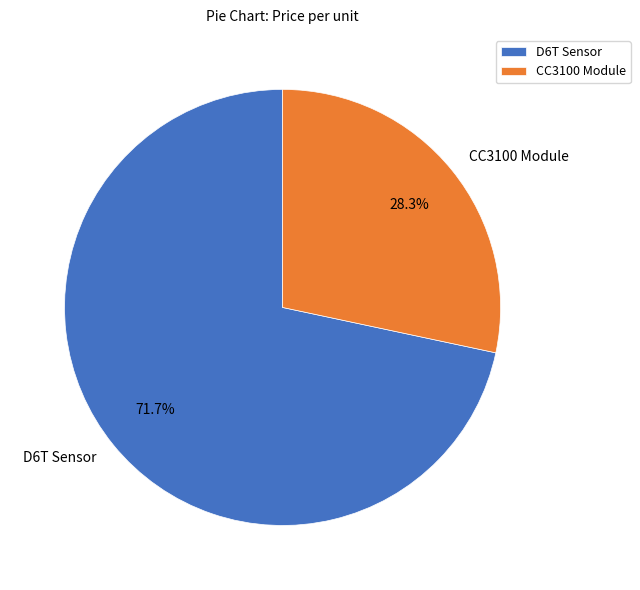

To the nearest percent, what portion does CC3100 Module represent?

28%